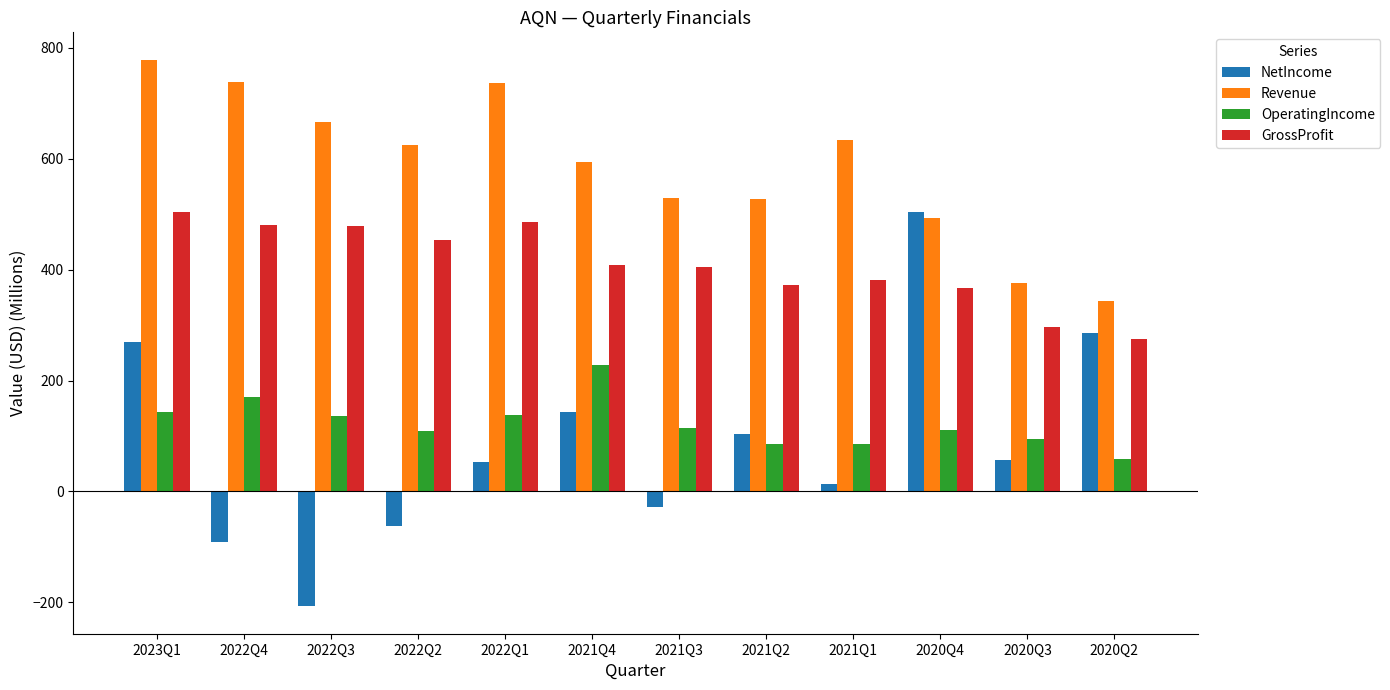

Is it true that OperatingIncome equals 232.2 at 2022Q3?

False